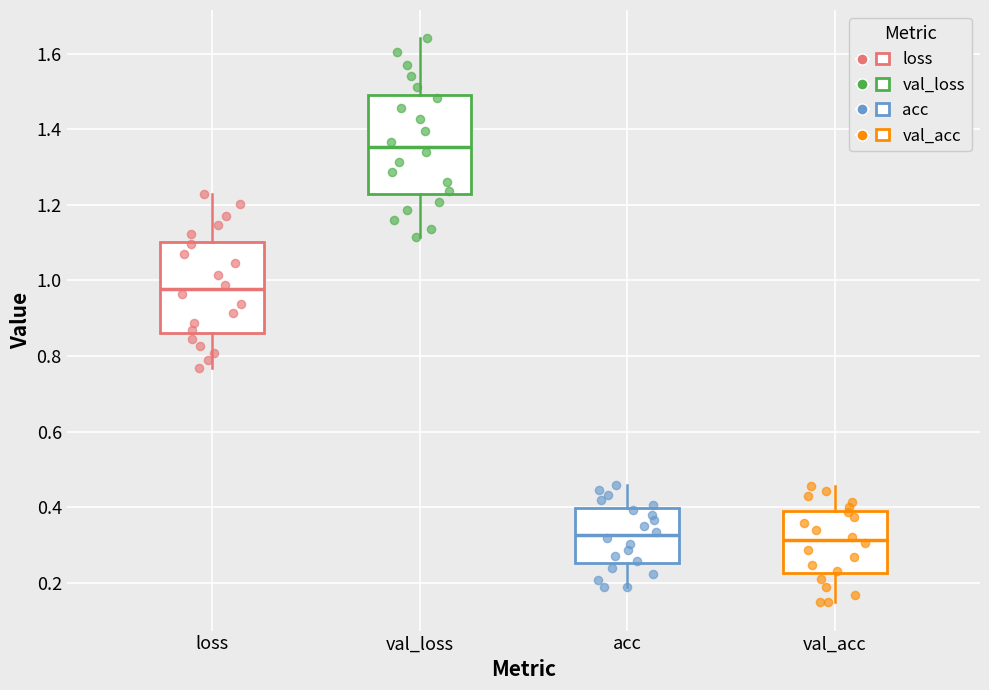

Comparing the boxes themselves (not the whiskers), which one is the tallest?

val_loss